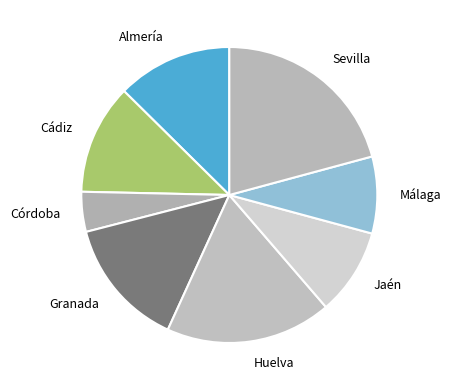

Count the number of slices in the pie.

8